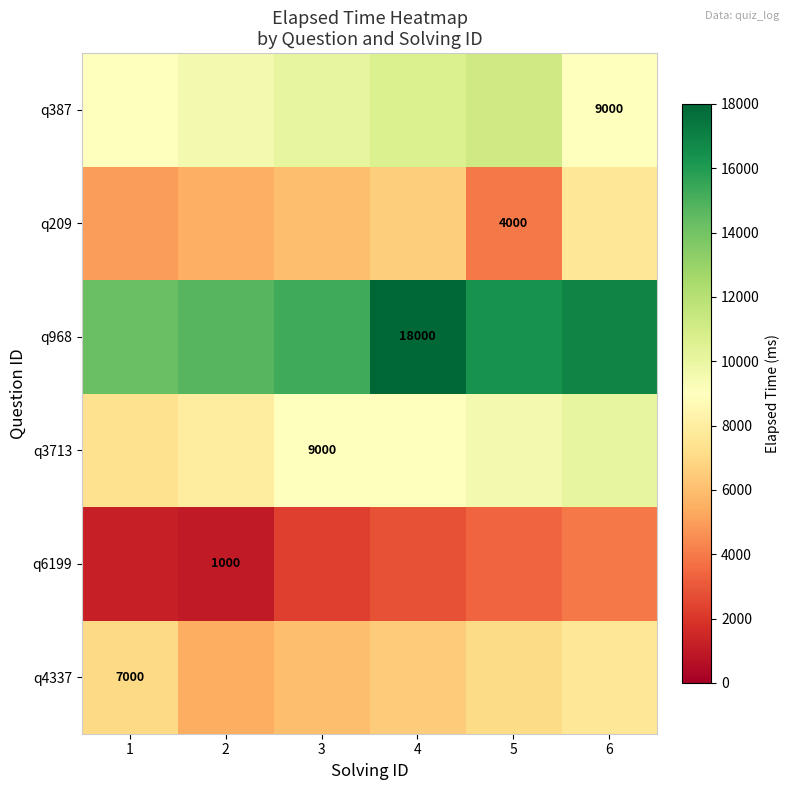

How many data points does each series have?

6